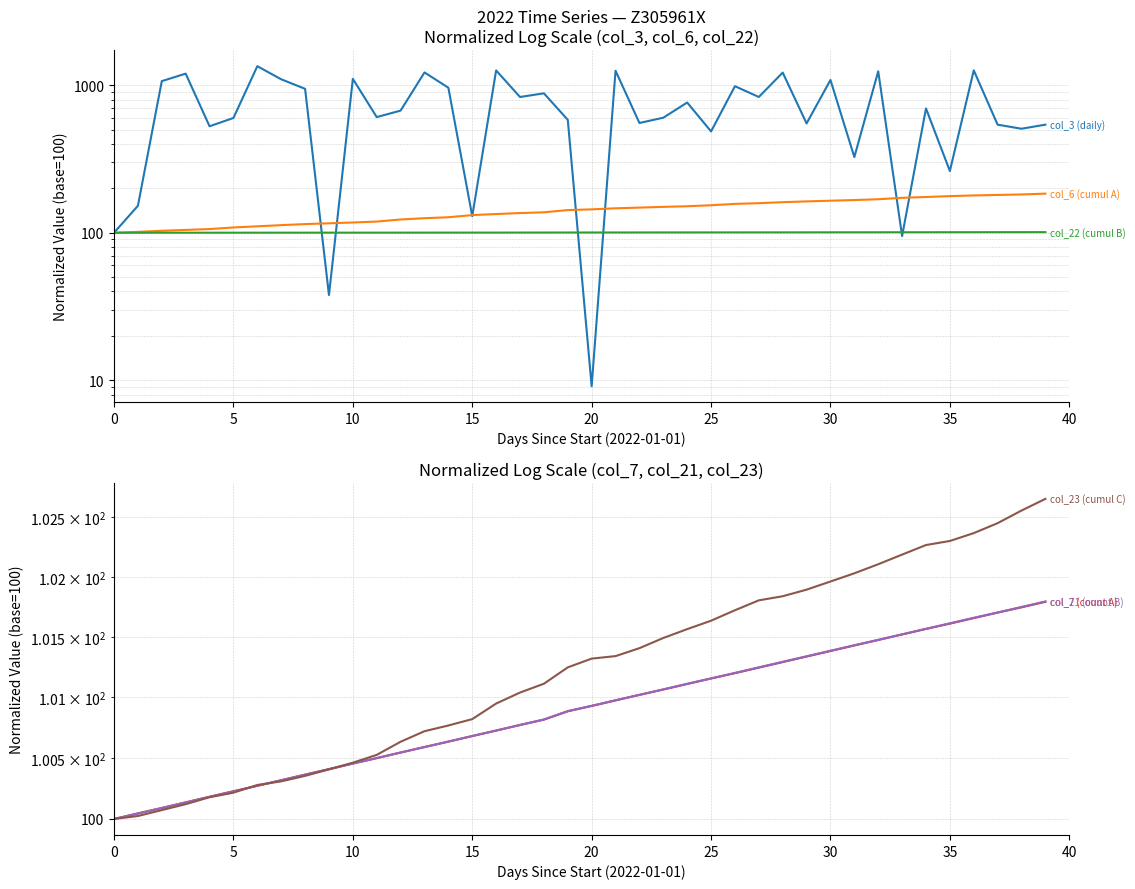

The col_6 (cumul A) series shows 95.8 at 25. True or false?

False